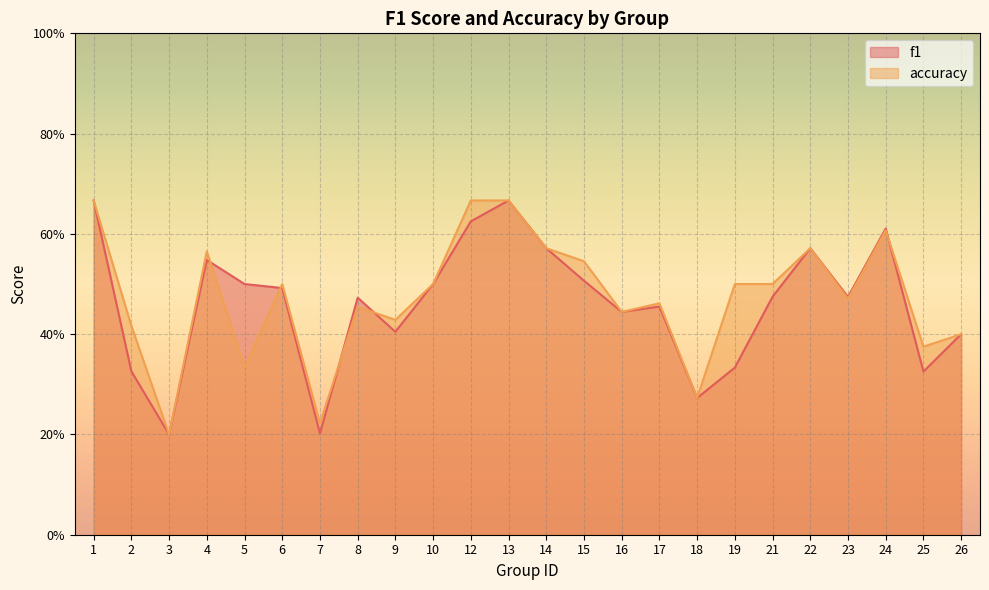

How many intersections are there between f1 and accuracy?

5